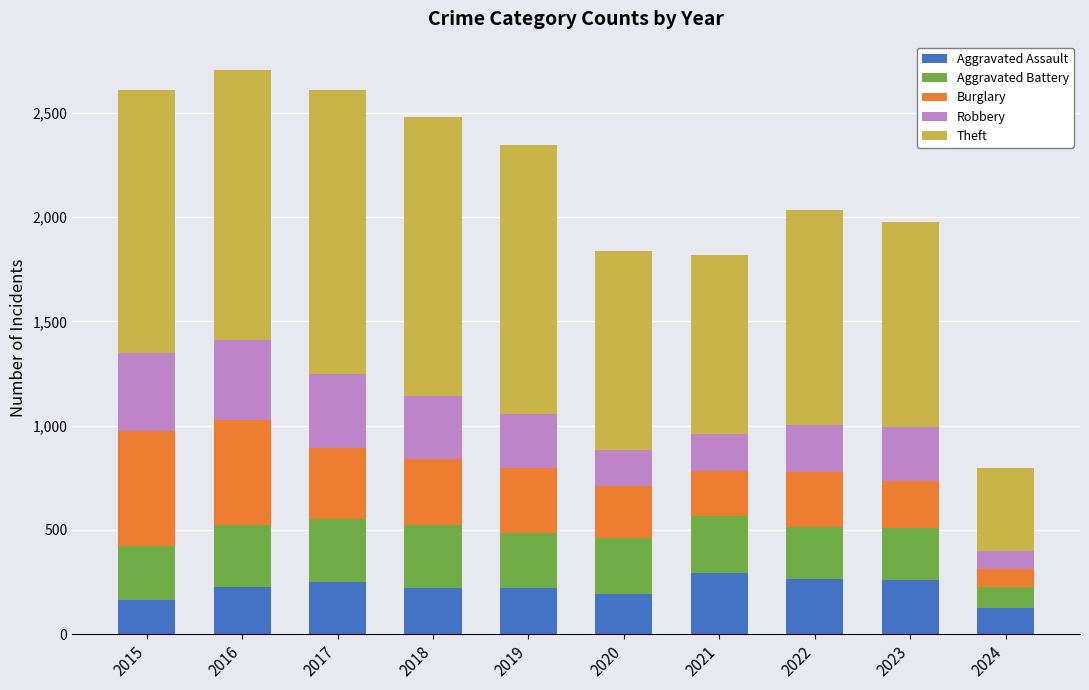

How many bars are there in total?

10